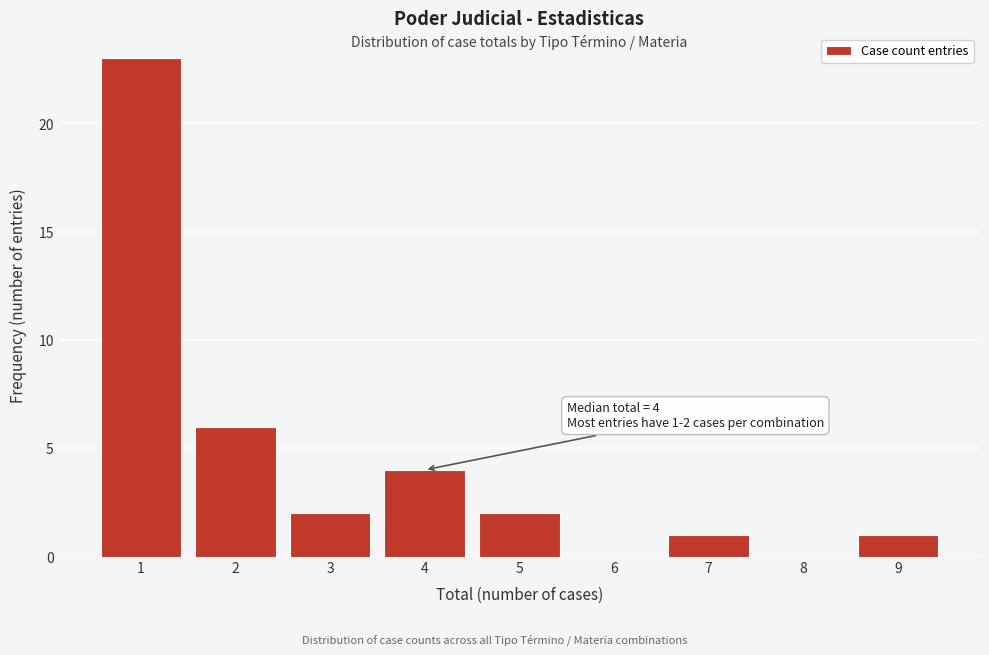

Reading left to right, what are all the values shown in this chart?

1=23	2=6	3=2	4=4	5=2	6=0	7=1	8=0	9=1